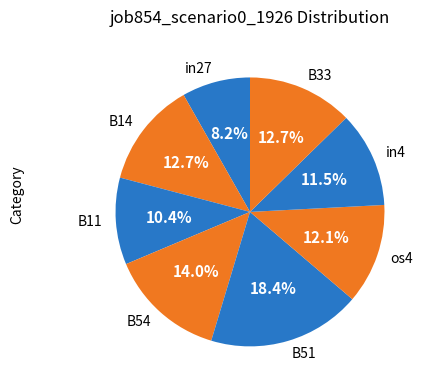

Is B54 the majority of the pie?

No